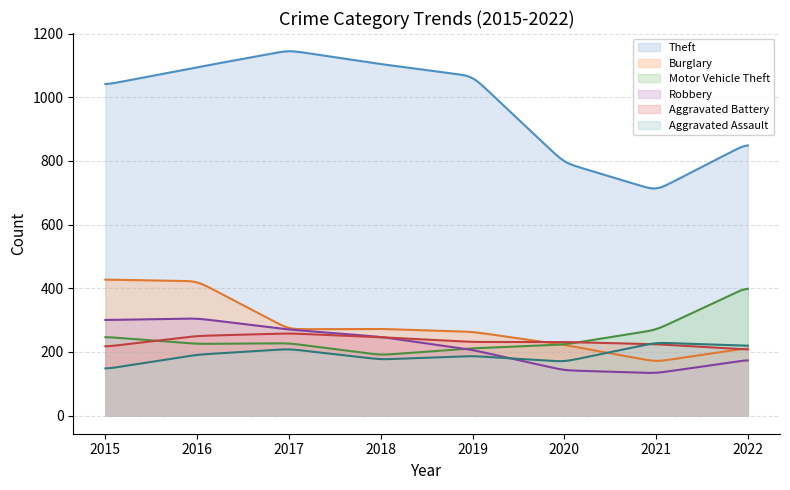

Reading left to right, what are all the values shown in this chart?

Theft: 1039	1094	1147	1104	1066	794	707	855
Burglary: 427	422	271	272	263	222	169	212
Motor Vehicle Theft: 247	225	227	190	211	223	269	404
Robbery: 300	305	270	247	206	142	133	175
Aggravated Battery: 216	250	258	246	231	231	224	207
Aggravated Assault: 146	191	209	176	187	169	229	219